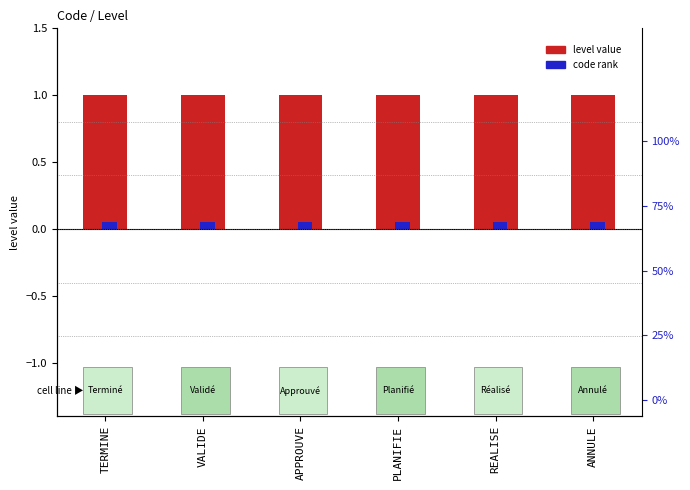

What is the sum of all Code rank values?

0.3